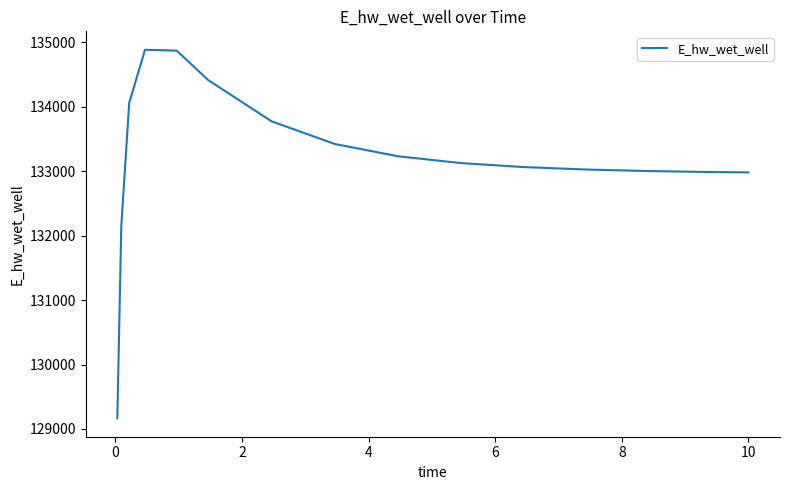

What is the maximum value shown in the chart?

134884.5